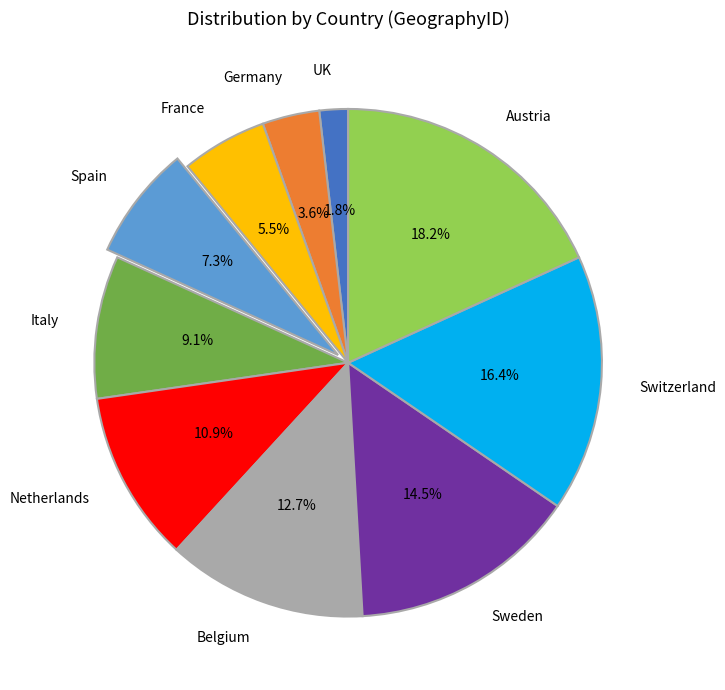

Does any single category account for the majority?

No